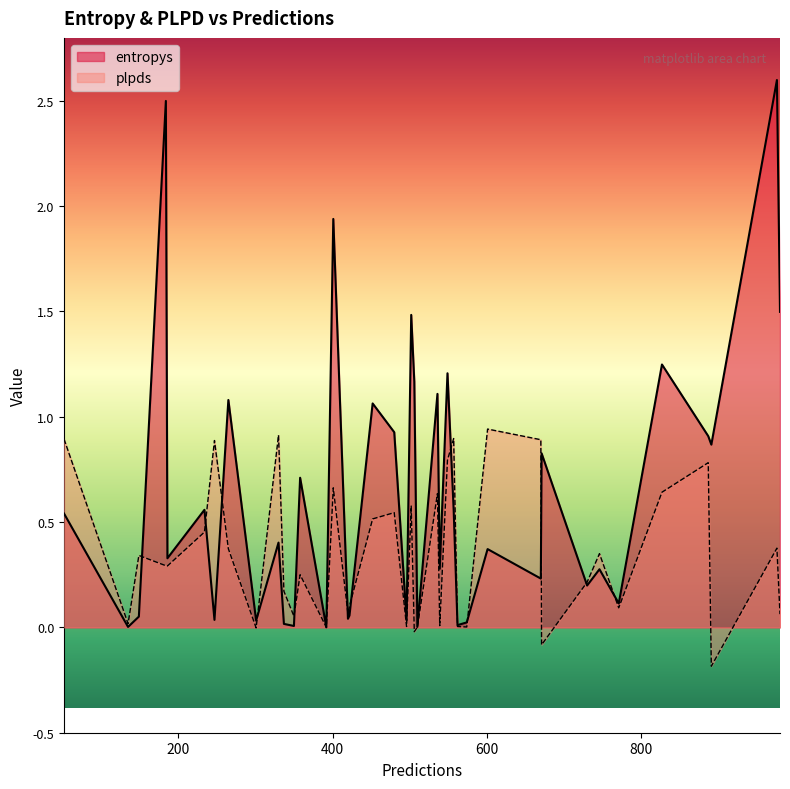

What are all the series names shown in the legend?

entropys, plpds